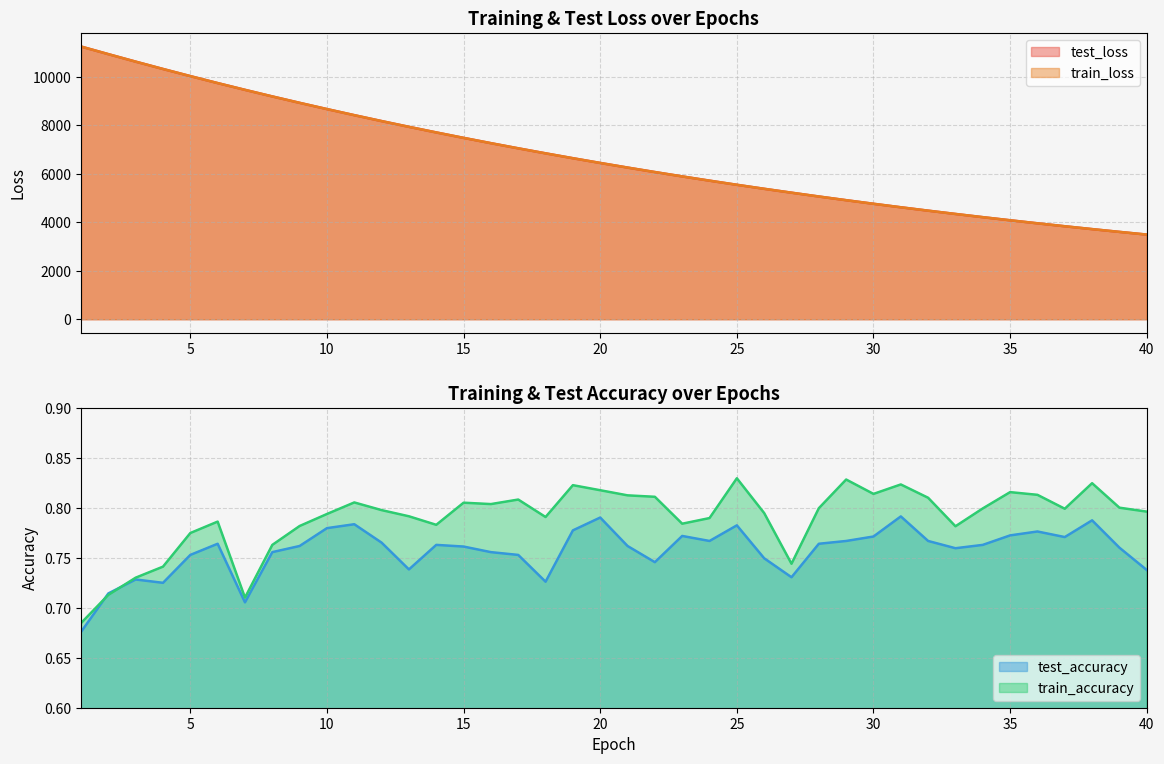

Reading left to right, what are all the values shown in this chart?

test_loss: 11259.9	10945.5	10635.7	10333.1	10038.5	9750.9	9471.6	9199.6	8935.2	8677.5	8426.3	8181.9	7944.2	7713.4	7488.6	7270.0	7057.3	6850.4	6648.9	6453.1	6262.7	6077.6	5897.7	5722.4	5551.6	5386.3	5225.6	5068.1	4915.7	4767.6	4623.4	4483.4	4347.6	4215.0	4086.3	3961.3	3839.9	3721.7	3607.1	3495.5
train_loss: 11260.0	10945.4	10635.8	10333.0	10038.4	9750.9	9471.6	9199.5	8935.0	8677.4	8426.1	8181.8	7944.0	7713.3	7488.5	7269.8	7057.1	6850.2	6648.8	6453.0	6262.6	6077.4	5897.5	5722.3	5551.5	5386.1	5225.4	5068.0	4915.6	4767.4	4623.3	4483.3	4347.4	4214.9	4086.2	3961.1	3839.8	3721.6	3607.0	3495.5
test_accuracy: 0.7	0.7	0.7	0.7	0.8	0.8	0.7	0.8	0.8	0.8	0.8	0.8	0.7	0.8	0.8	0.8	0.8	0.7	0.8	0.8	0.8	0.7	0.8	0.8	0.8	0.7	0.7	0.8	0.8	0.8	0.8	0.8	0.8	0.8	0.8	0.8	0.8	0.8	0.8	0.7
train_accuracy: 0.7	0.7	0.7	0.7	0.8	0.8	0.7	0.8	0.8	0.8	0.8	0.8	0.8	0.8	0.8	0.8	0.8	0.8	0.8	0.8	0.8	0.8	0.8	0.8	0.8	0.8	0.7	0.8	0.8	0.8	0.8	0.8	0.8	0.8	0.8	0.8	0.8	0.8	0.8	0.8